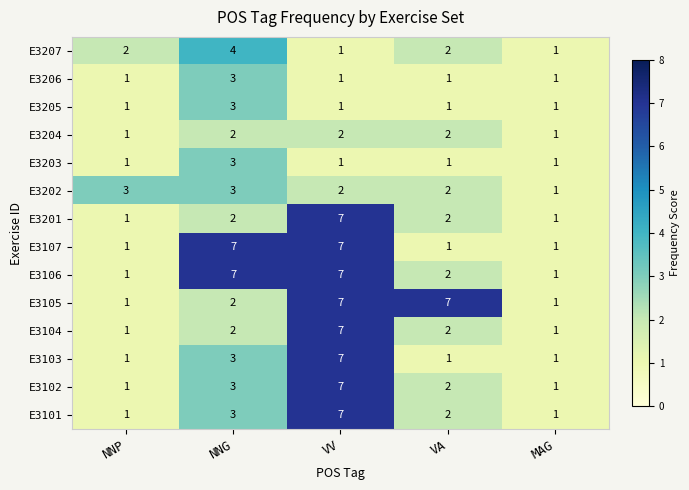

How many E3207 values are between 1 and 2?

4